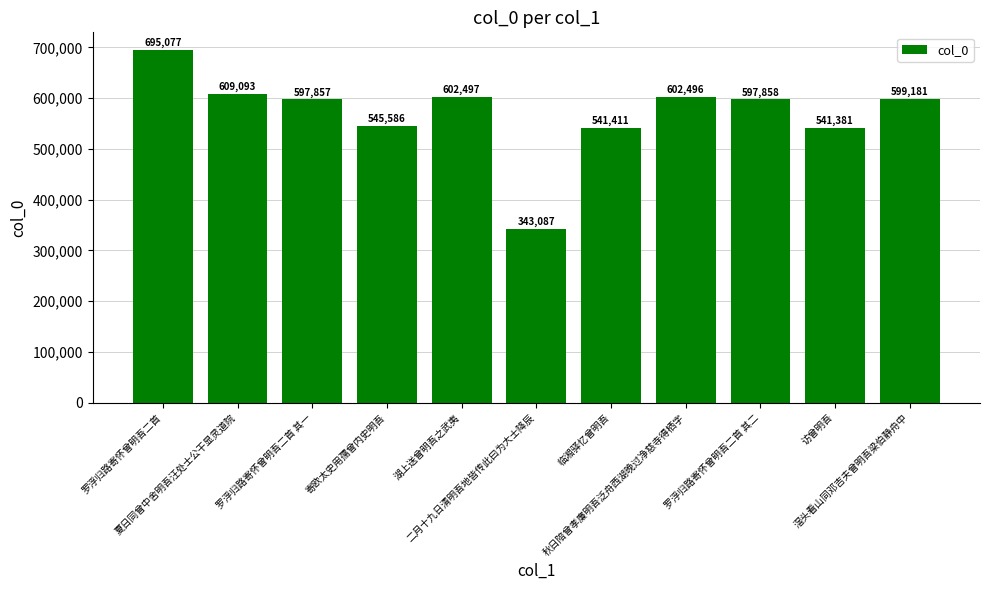

What position from the left is 罗浮归路寄怀曾明吾二首?

1